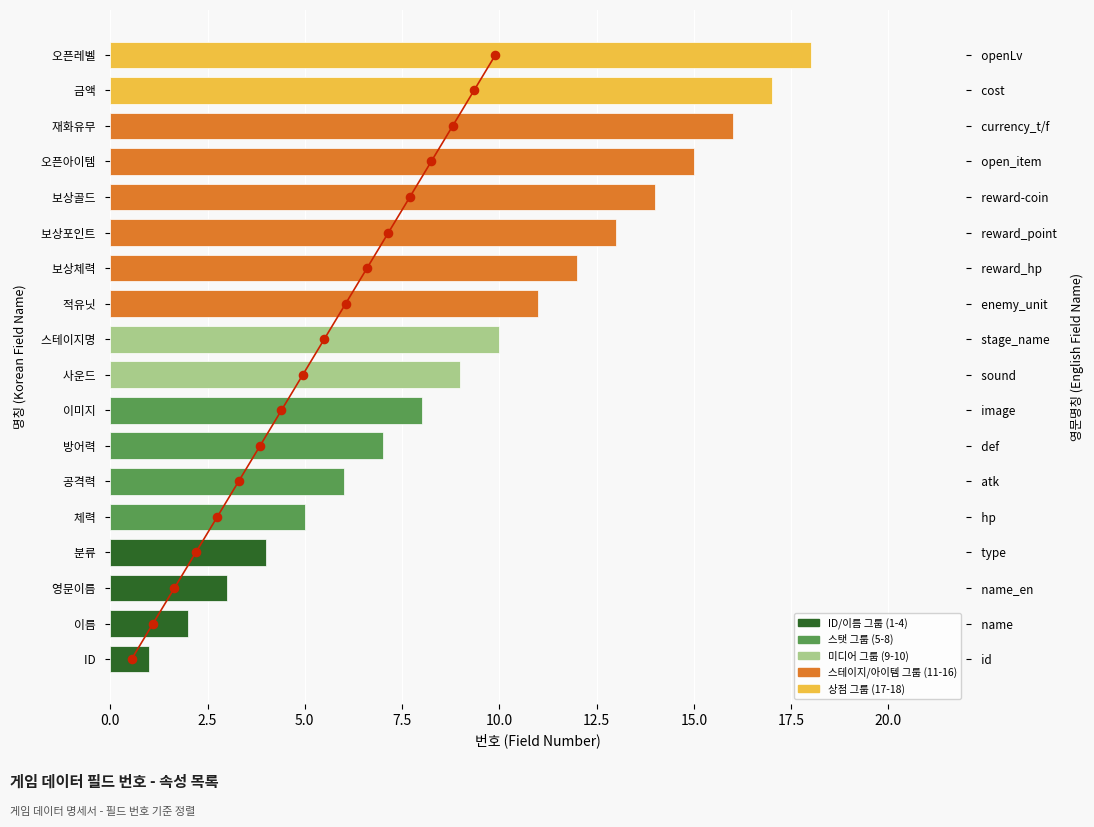

Which series has the largest total across all categories?

번호